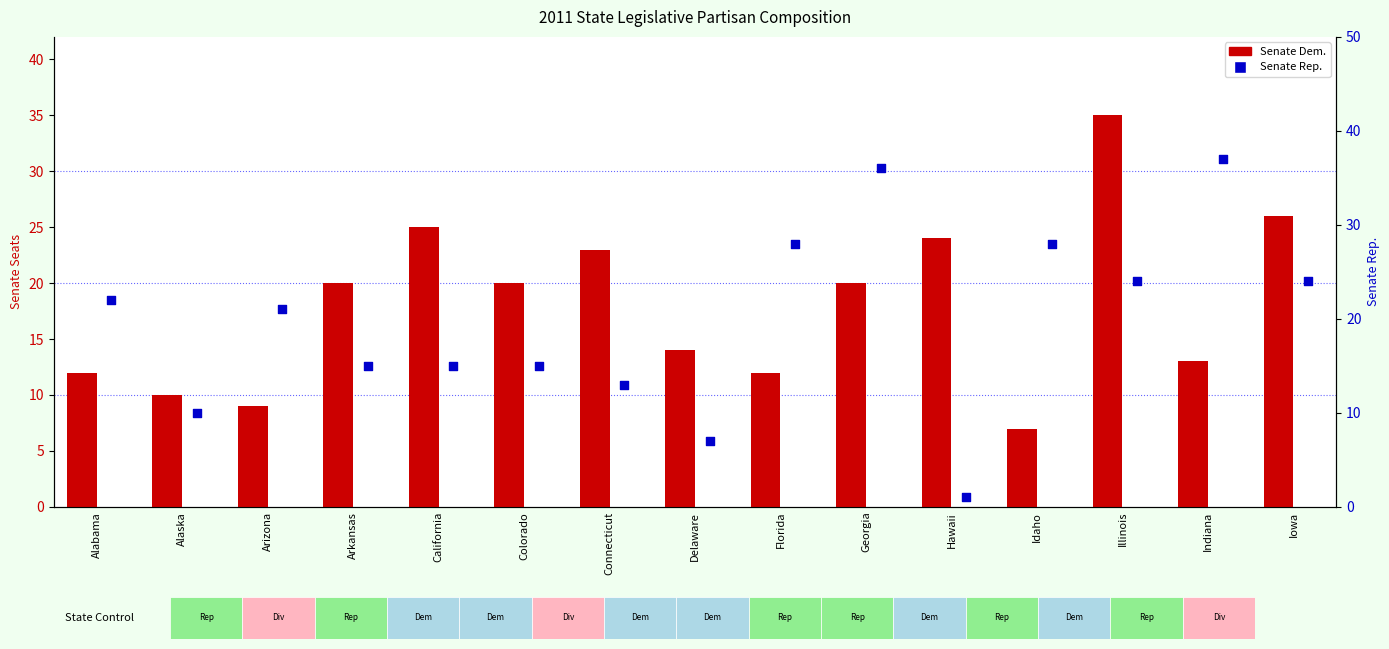

Is the value of Senate Rep. at Delaware greater than the value of Senate Dem. at Arizona?

No